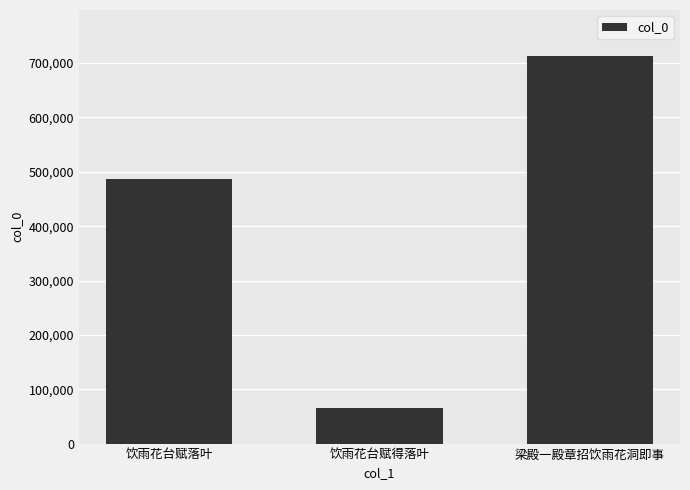

What is the change in value from 饮雨花台赋落叶 to 饮雨花台赋得落叶?

-422471